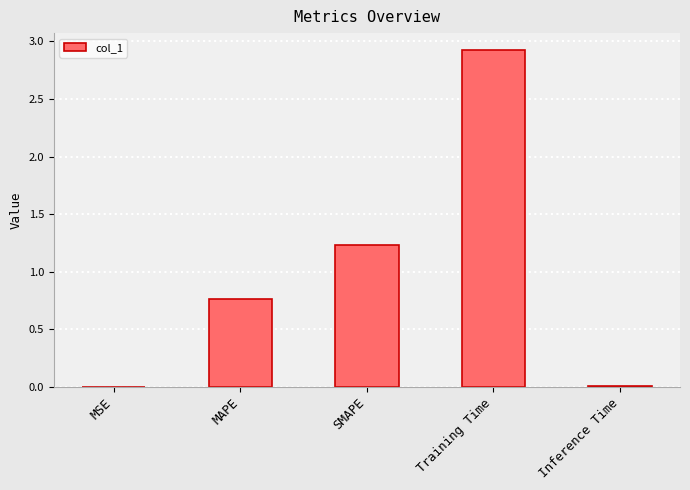

What is the change in value from SMAPE to Inference Time?

-1.2